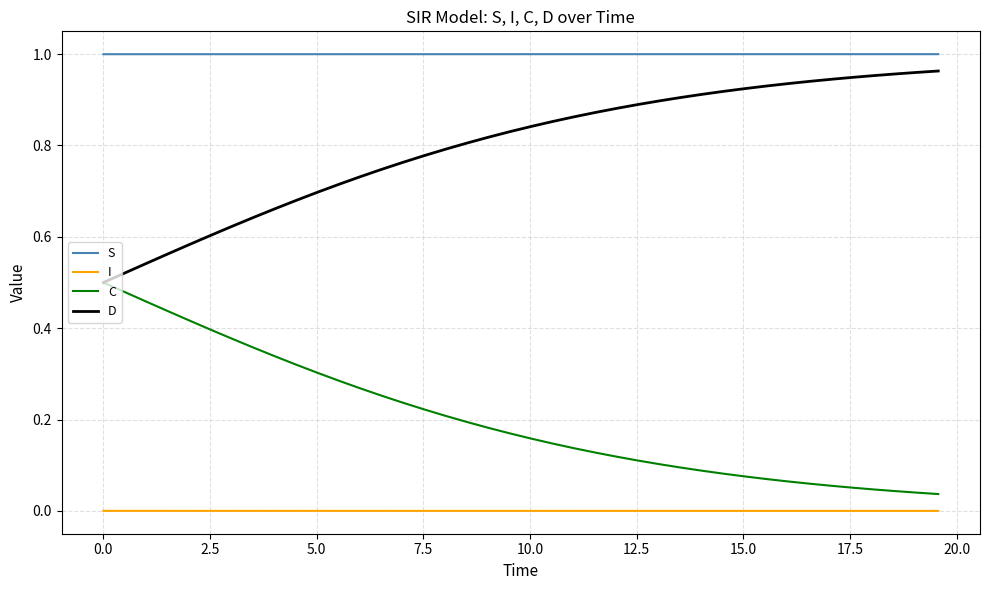

List the series in order of their overall mean, highest first.

S, D, C, I